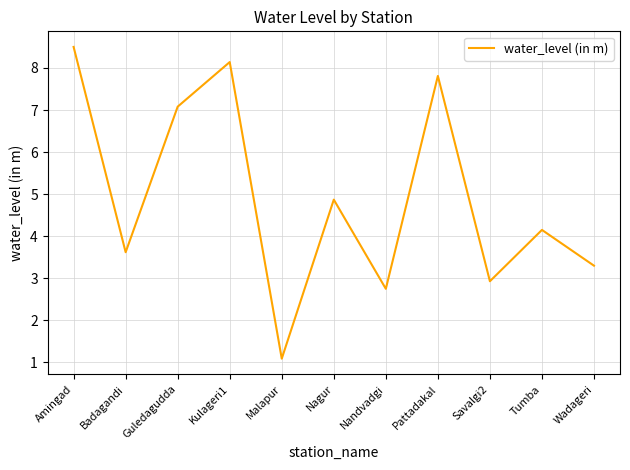

At which label is the value closest to 4?

Tumba